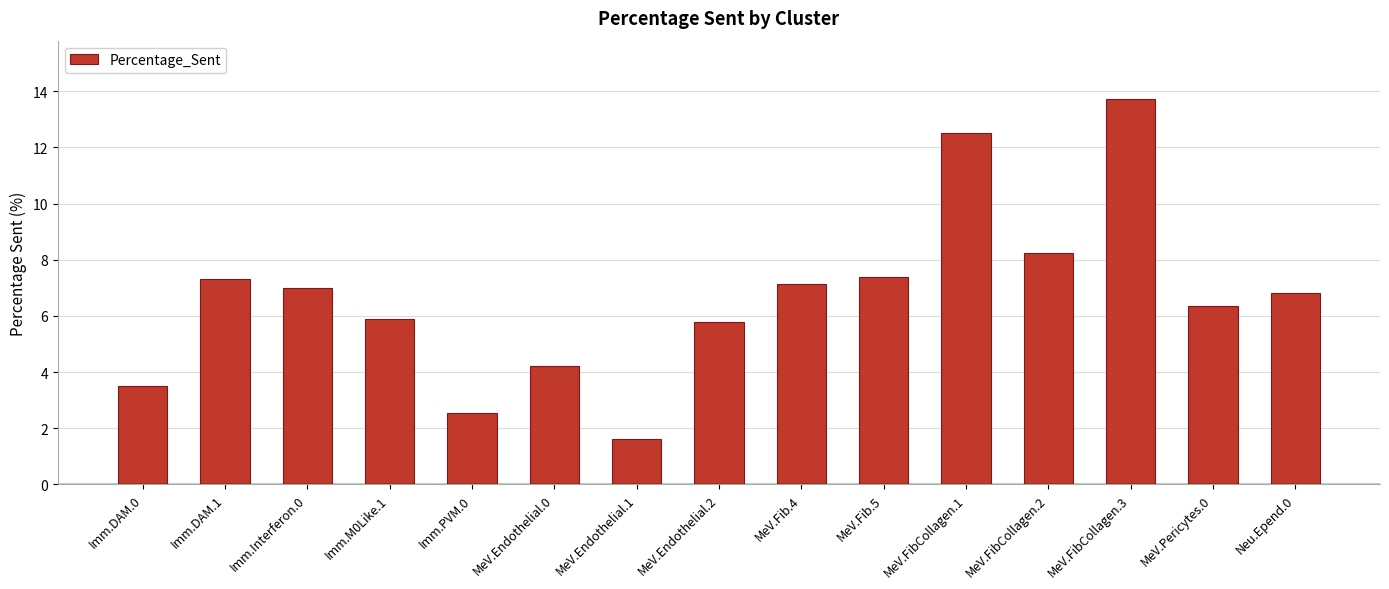

What is the average value?

6.7